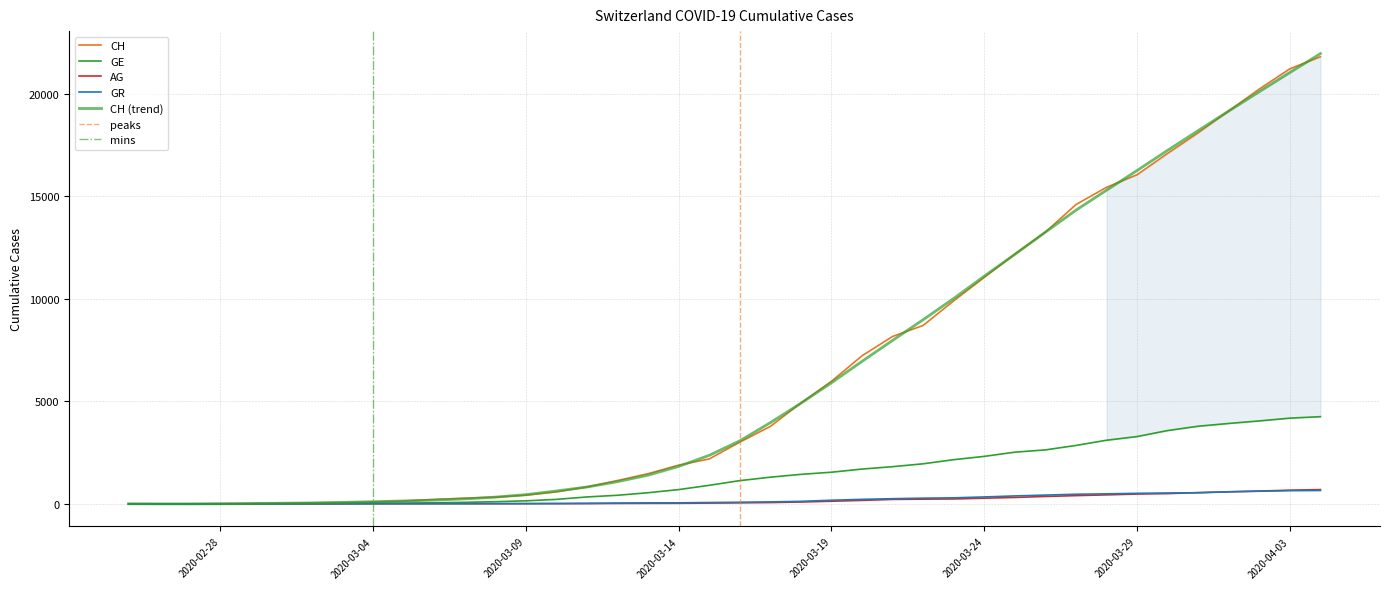

At which label does GE first exceed 1139?

2020-03-17